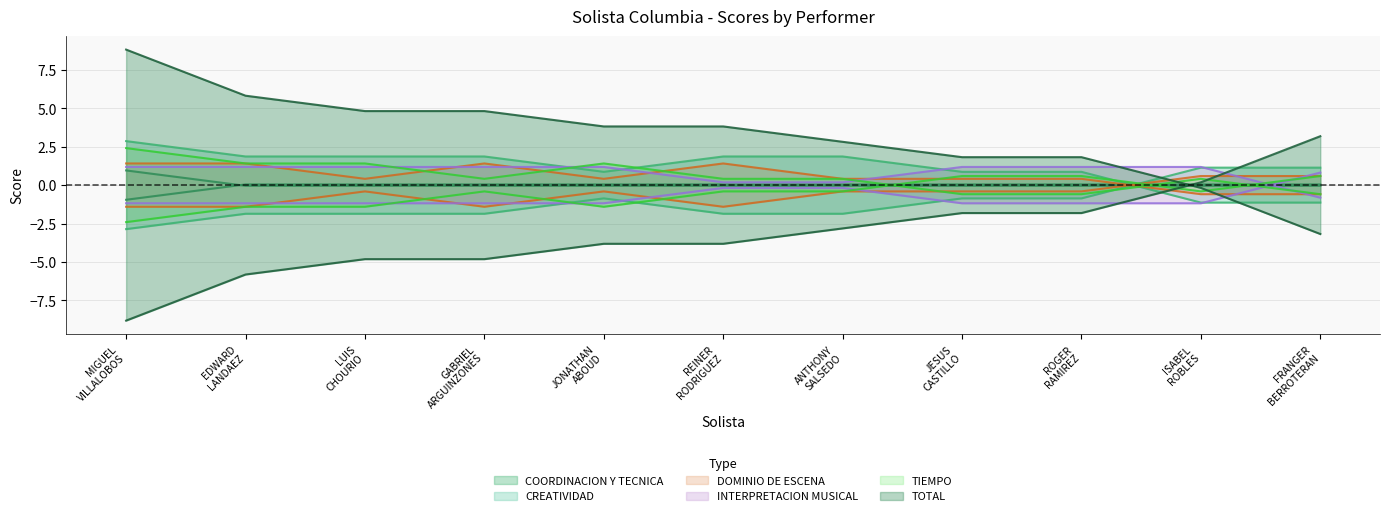

What is the label of the 1st point from the right?

FRANGER BERROTERAN